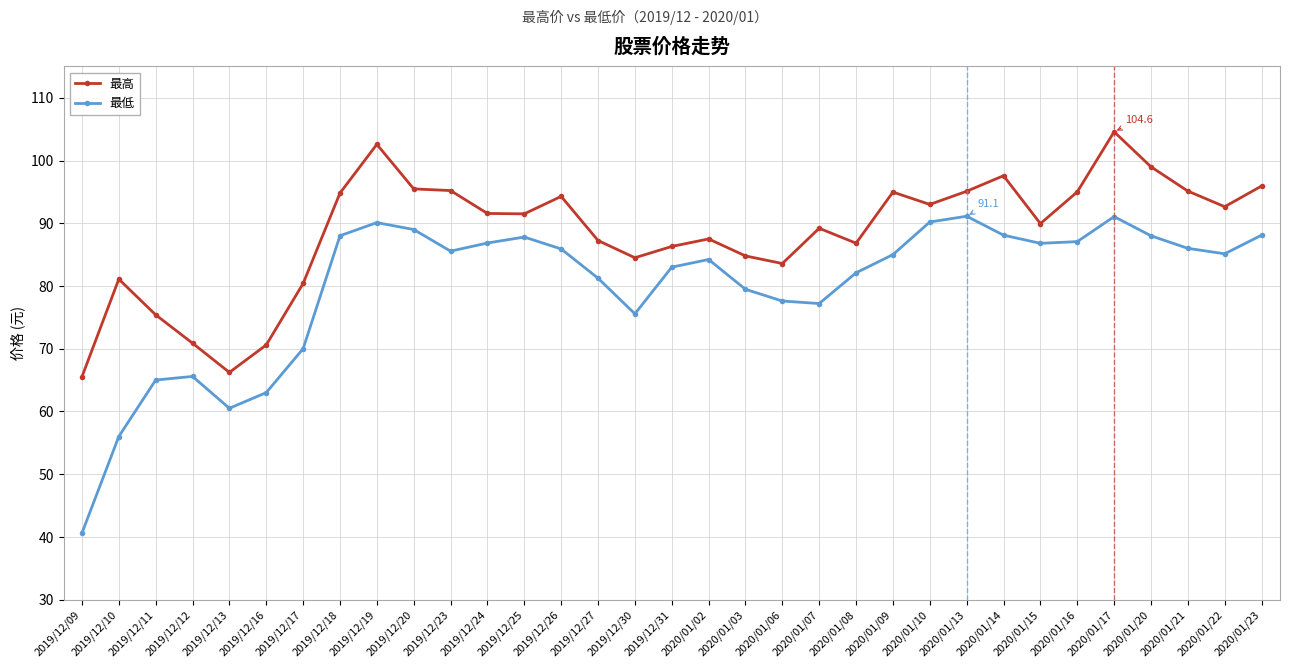

At which category is the sum across all series the highest?

2020/01/17